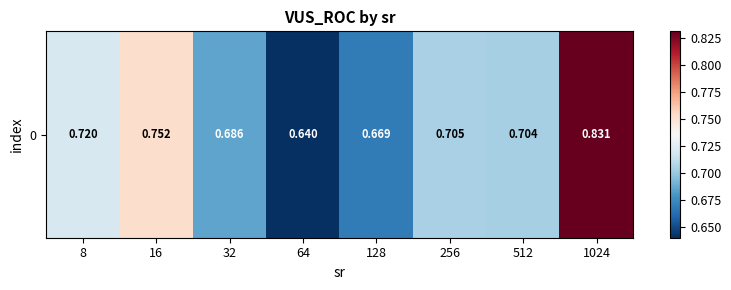

Between 256 and 512, which is larger?

256